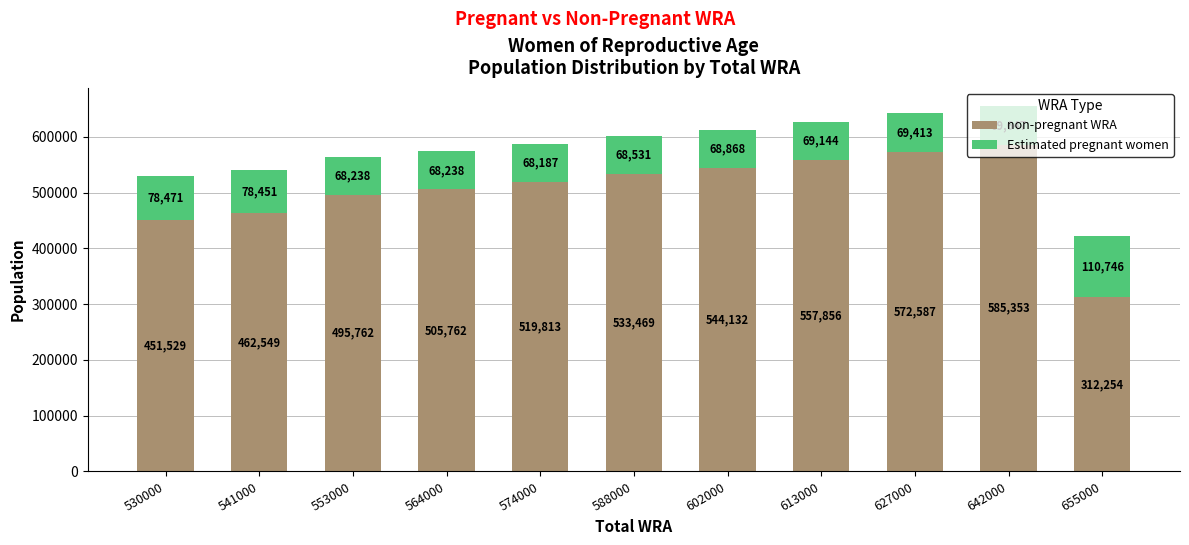

How many categories are shown in the chart?

11